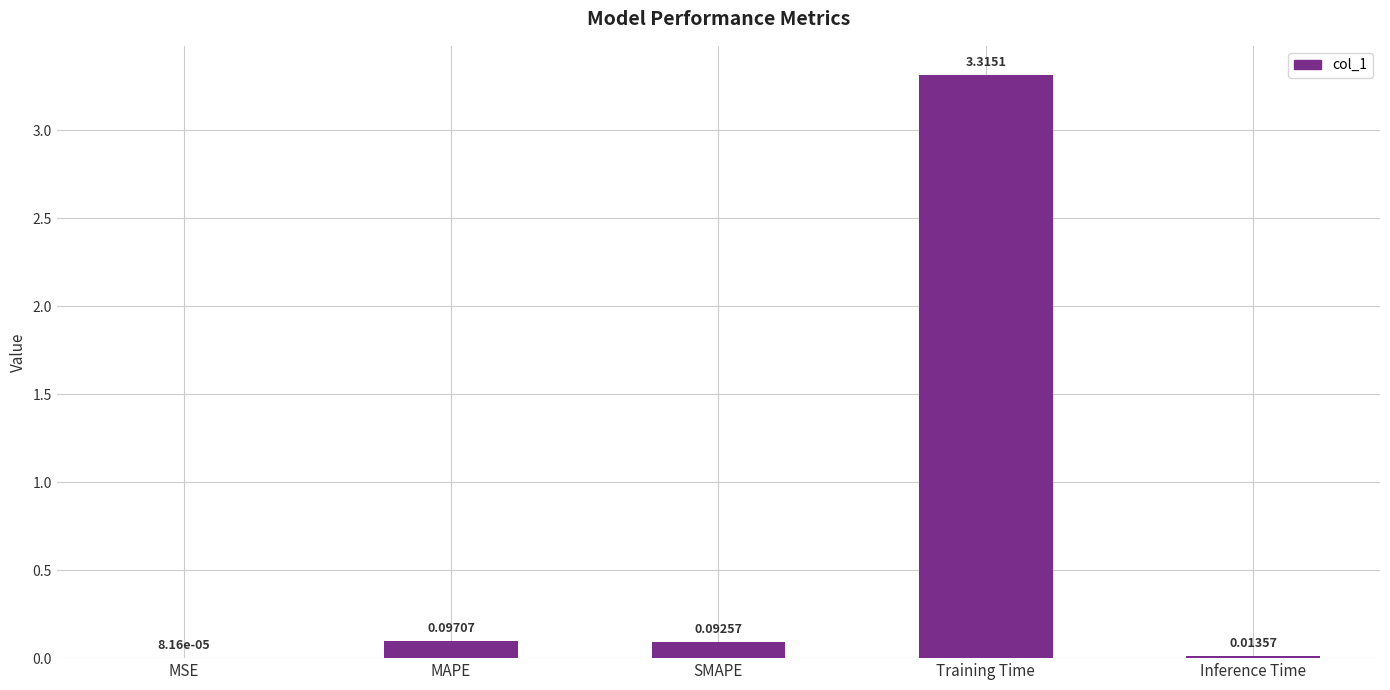

Where is the data nearest to the value 1?

MAPE